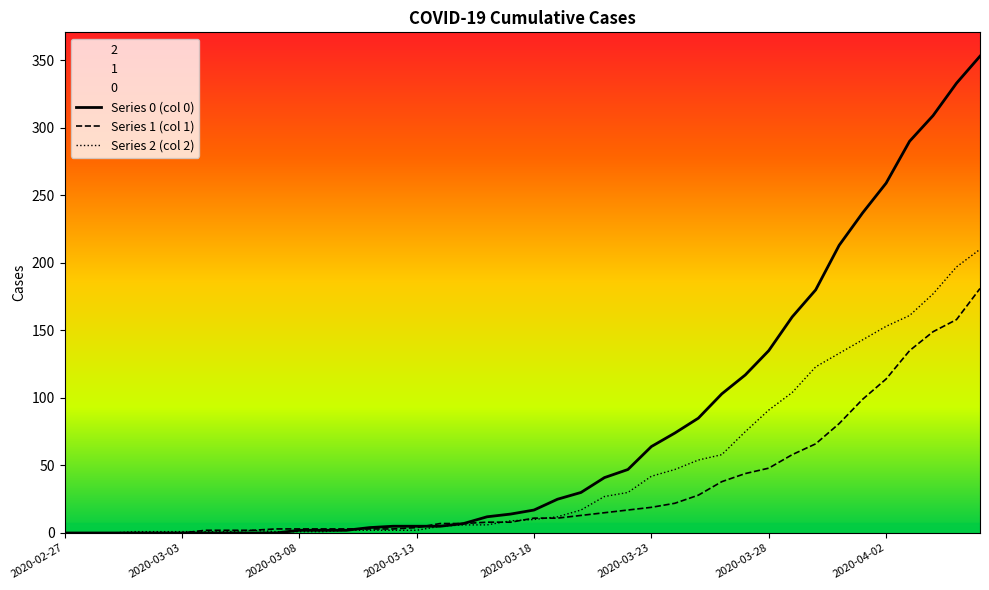

Rank the series at 29 from highest to lowest value.

Series 0 (col 0), Series 2 (col 2), Series 1 (col 1)